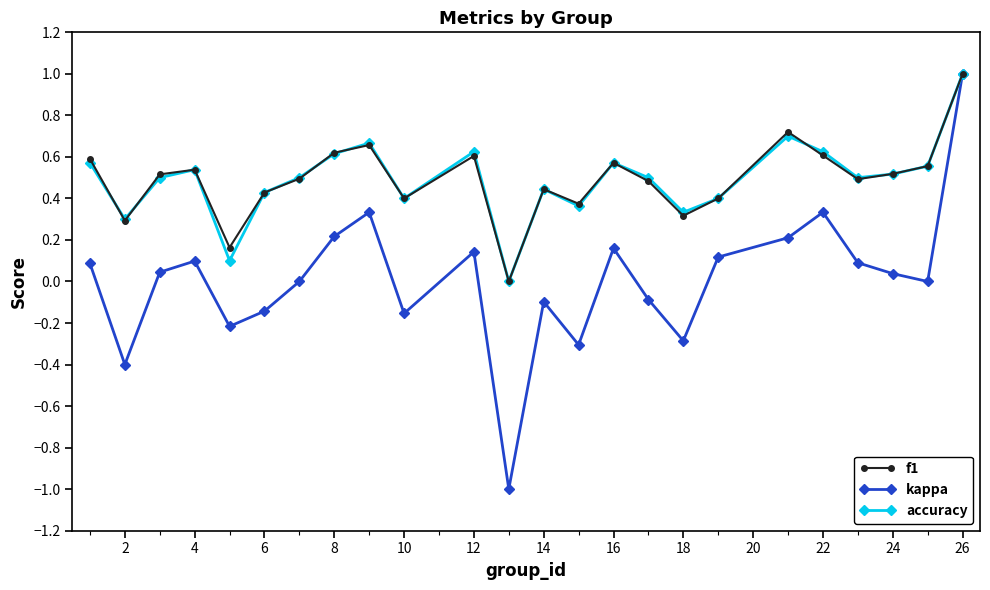

What is the greatest value displayed?

1.0